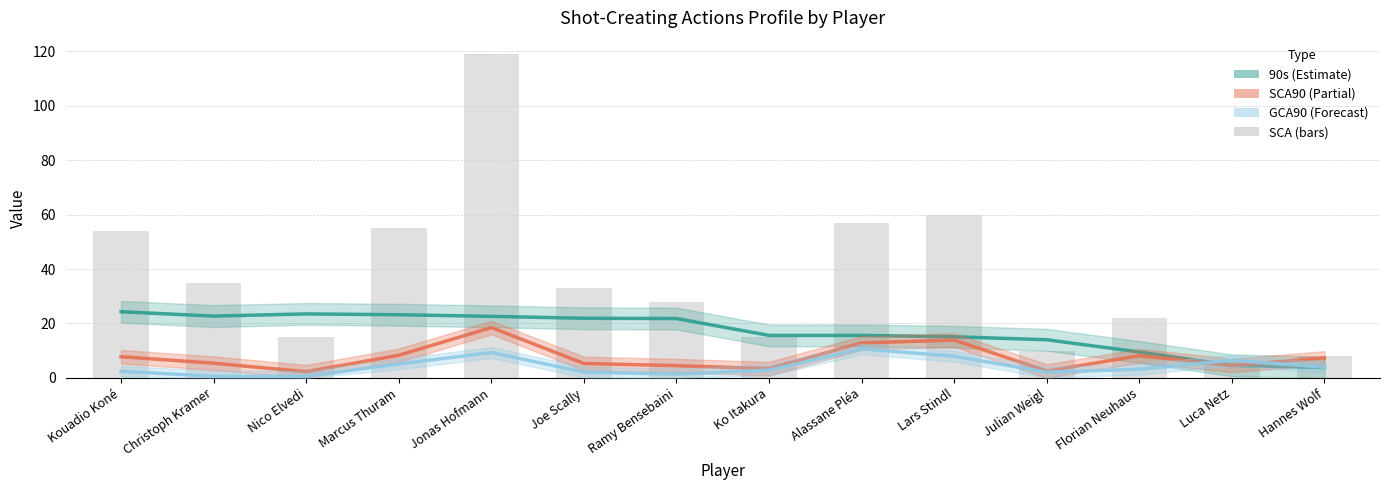

At Ko Itakura, list the series in order from smallest to largest.

GCA90, SCA90, SCA, 90s